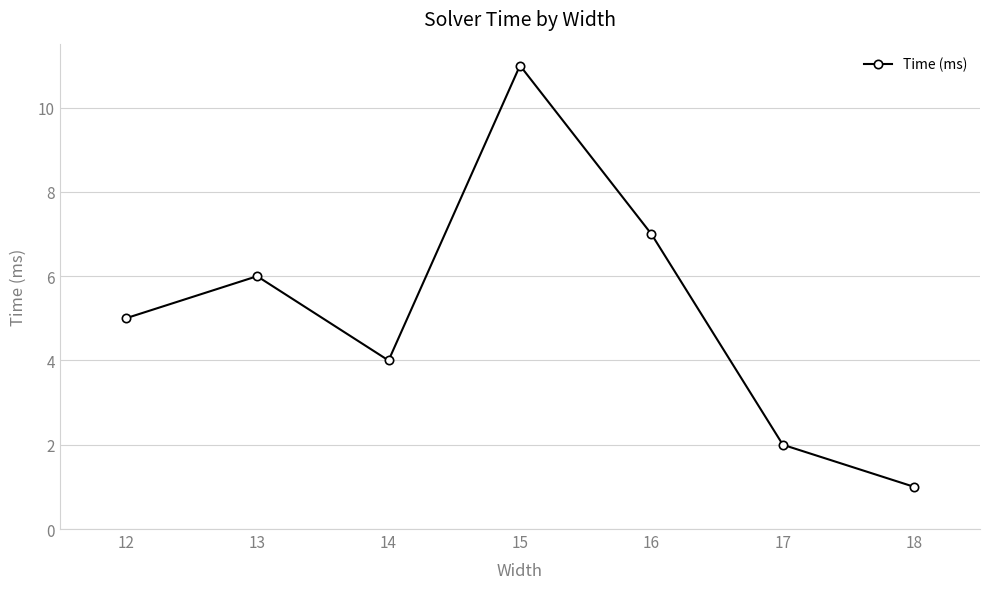

How many data points are less than 5?

3